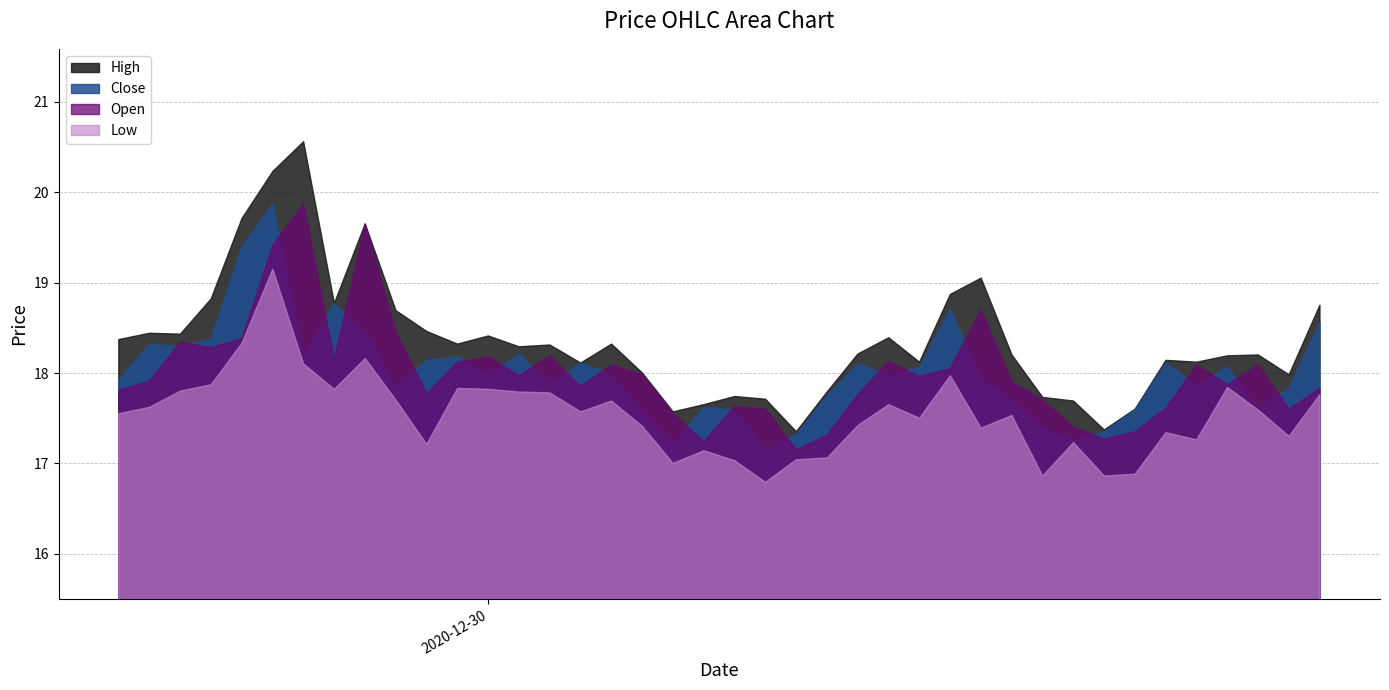

Is it true that Close equals 17.1 at 21?

True